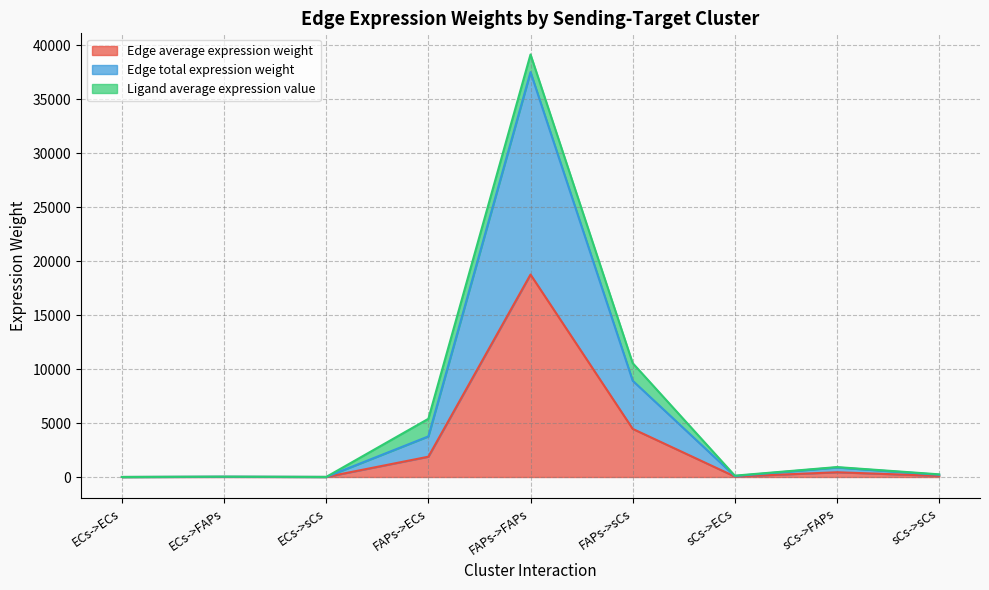

What position from the right is sCs->sCs?

1